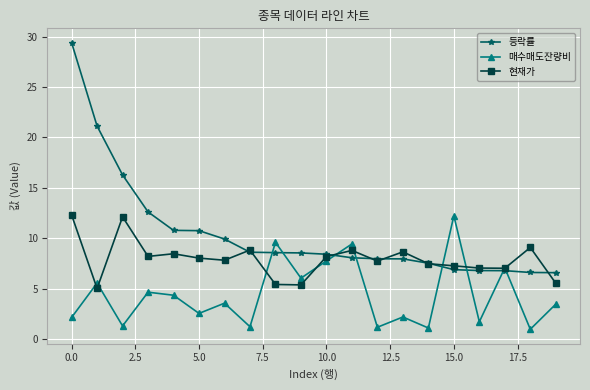

In 매수매도잔량비, how many points are higher than both neighbors (excluding endpoints)?

8